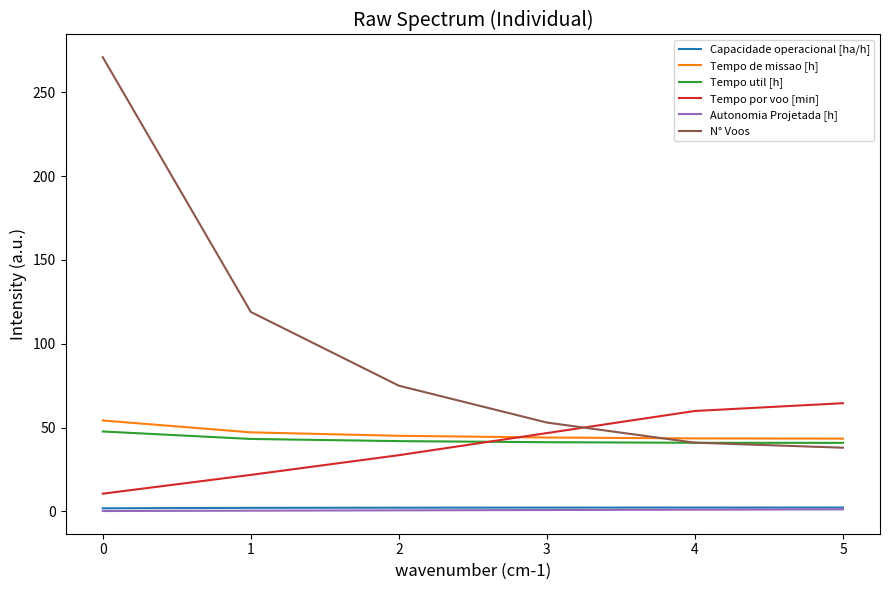

True or false: N° Voos has a value of 16.7 at 3.

False